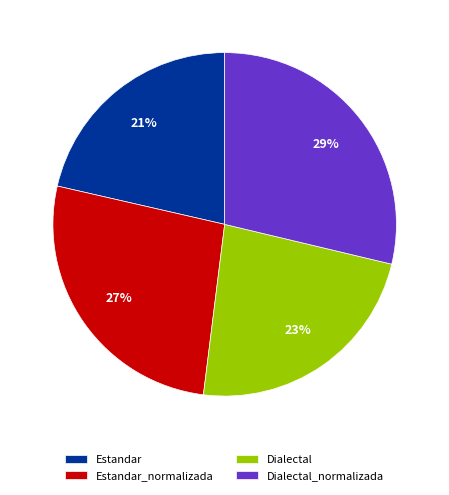

Rank the categories by value from lowest to highest.

Estandar, Dialectal, Estandar_normalizada, Dialectal_normalizada